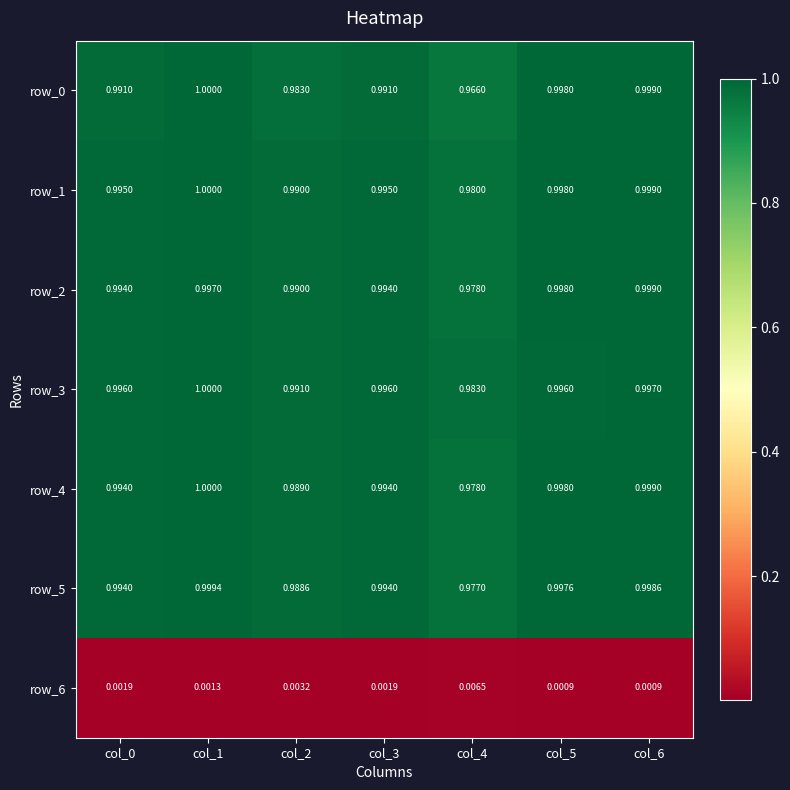

Is the value of row_2 at col_4 greater than the value of row_4 at col_5?

No